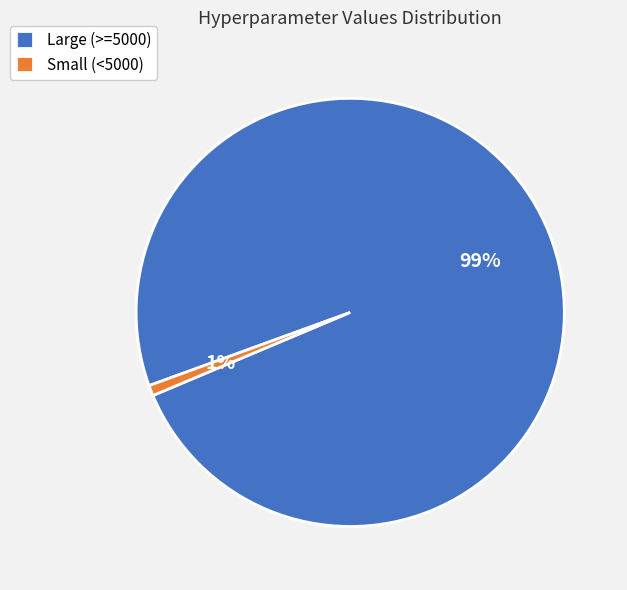

Count the number of slices in the pie.

2